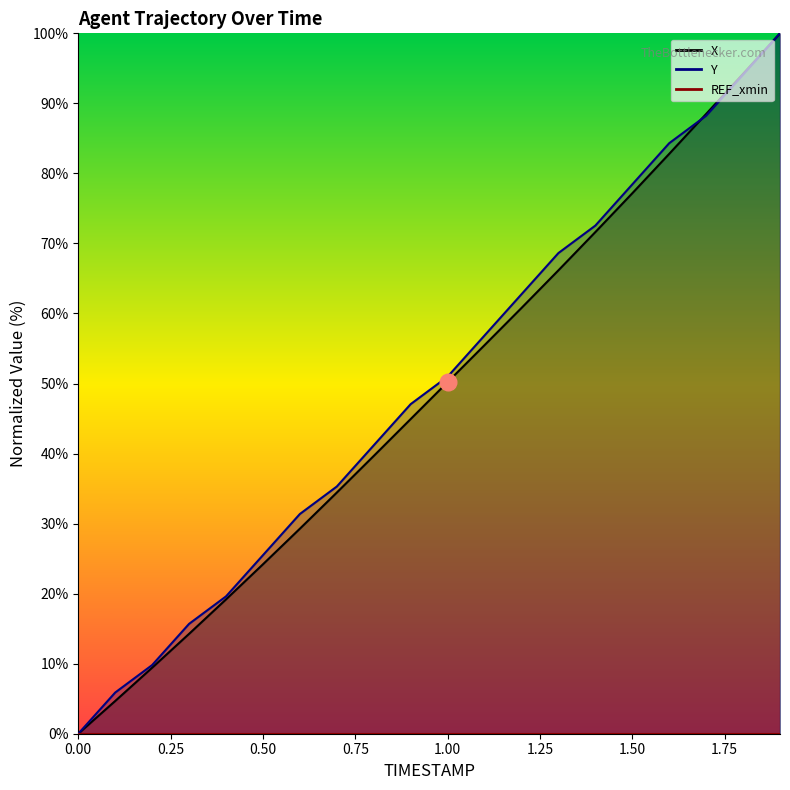

What is the difference between the second highest and second lowest values in the X series?

89.5